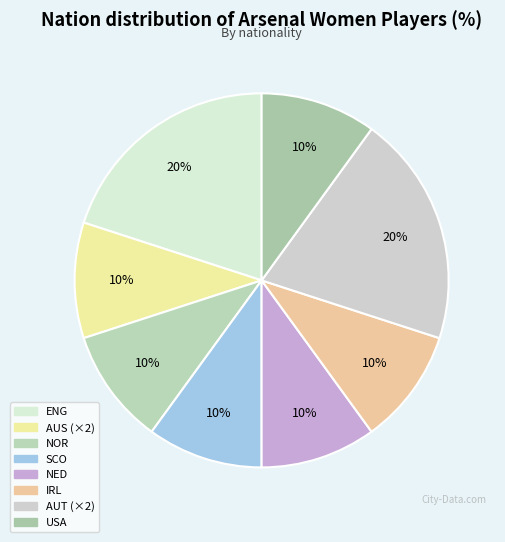

Rank the categories by value from highest to lowest.

eng ENG, at AUT, au AUS, no NOR, sct SCO, nl NED, ie IRL, us USA